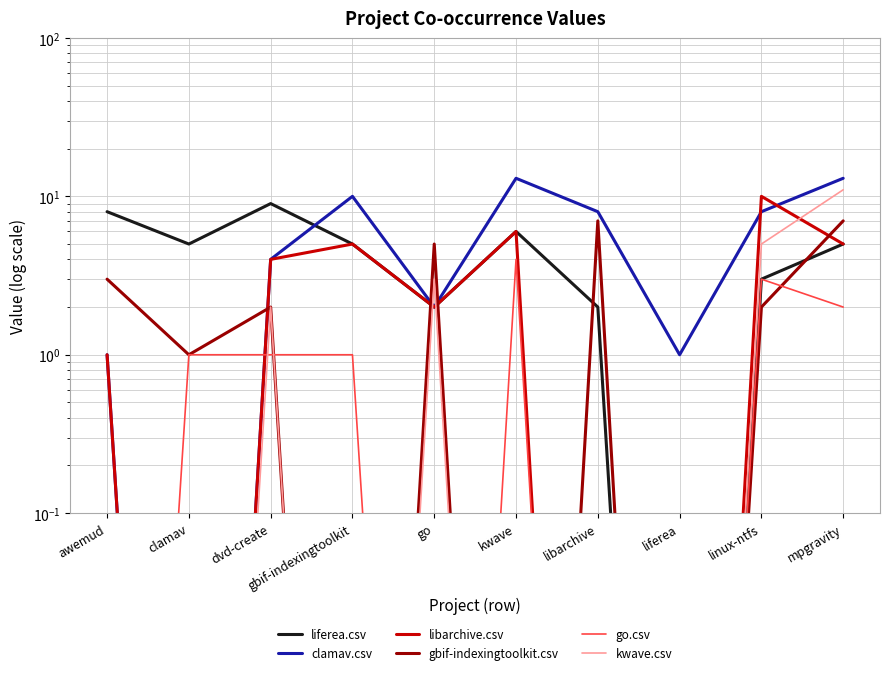

How many lines are shown in the chart?

6